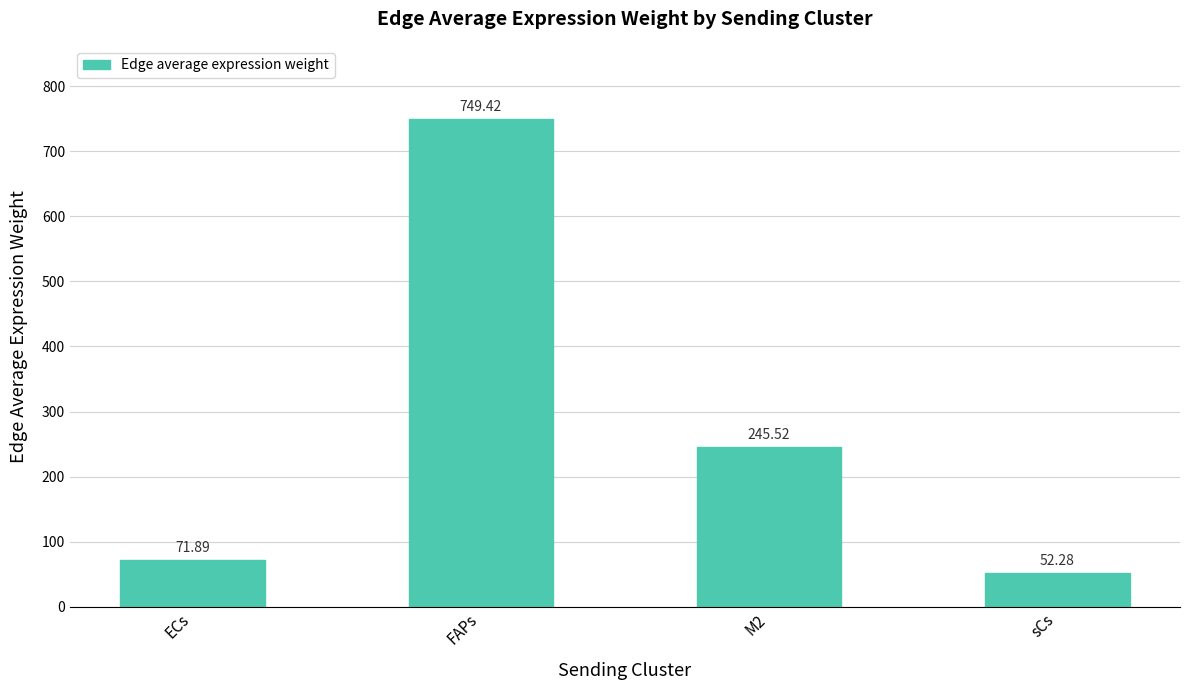

What is the change in value from FAPs to M2?

-503.9